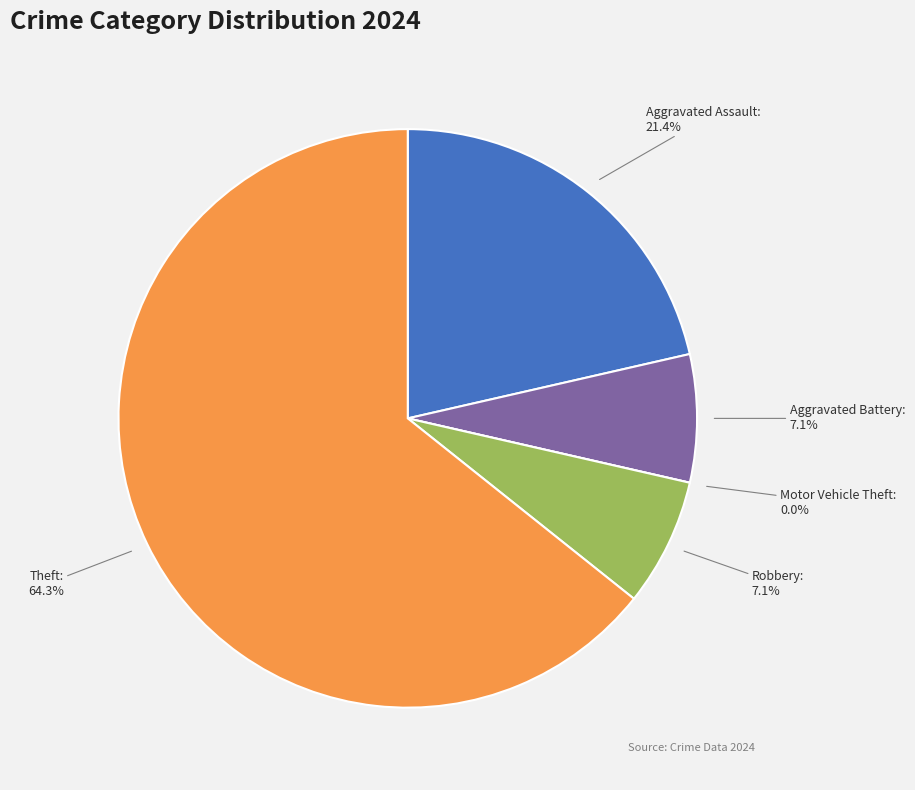

What percentage is the Theft slice, to the nearest percent?

64%